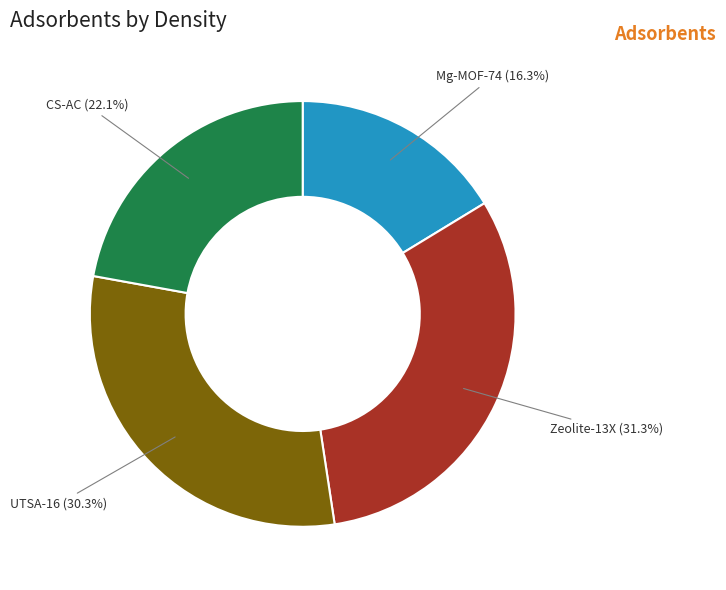

Does any single category account for the majority?

No